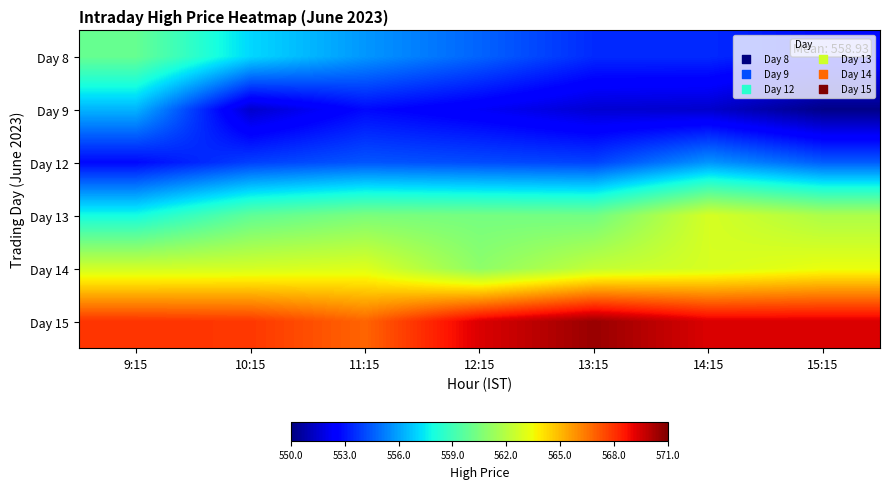

Which category has the lowest value across all series?

15:15